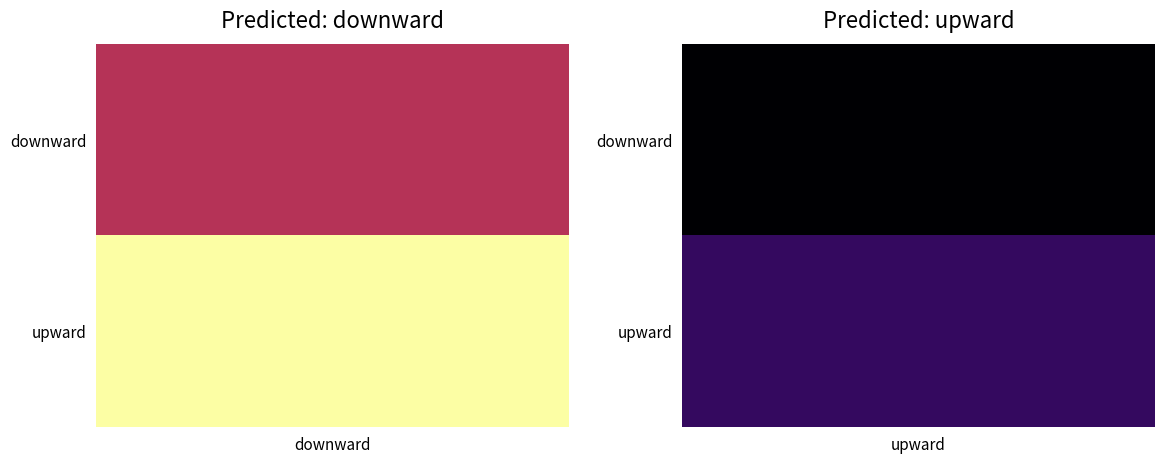

How many values in the upward series are below 6?

1